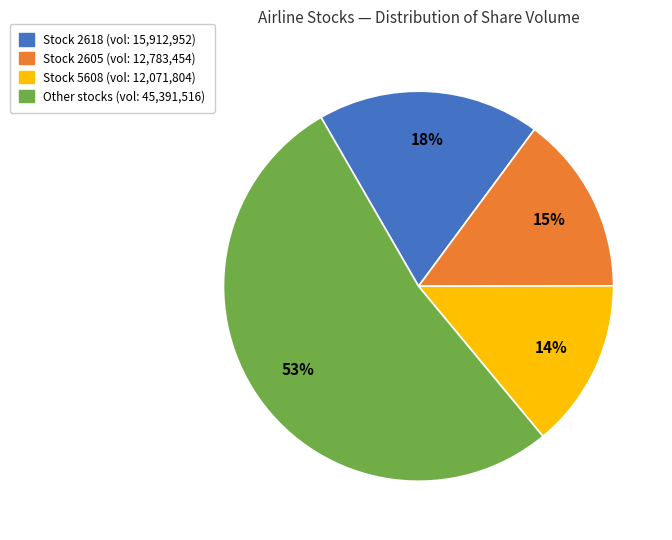

Is there a majority slice in this chart?

Yes